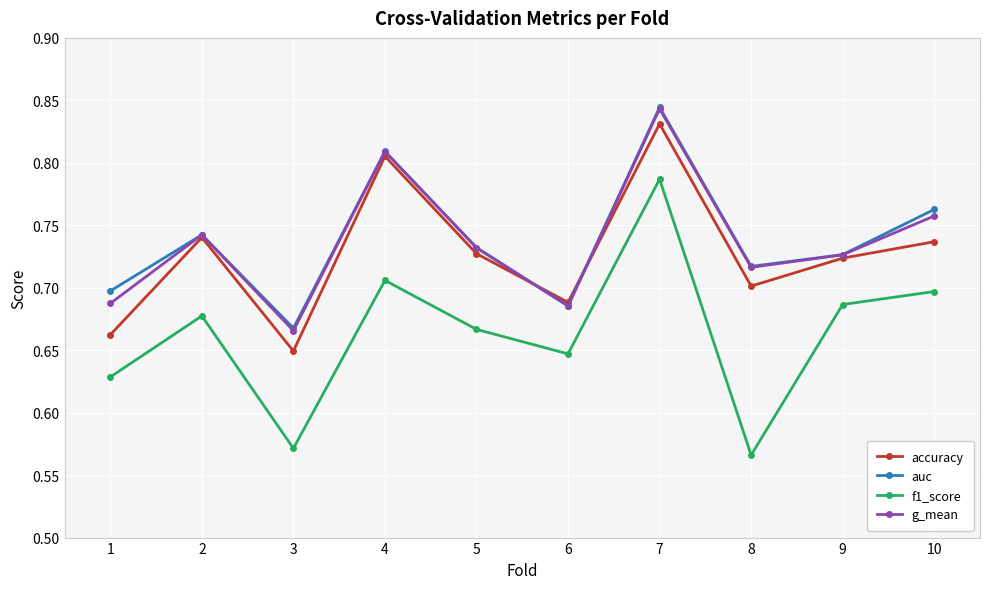

Rank the series at 10 from highest to lowest value.

auc, g_mean, accuracy, f1_score